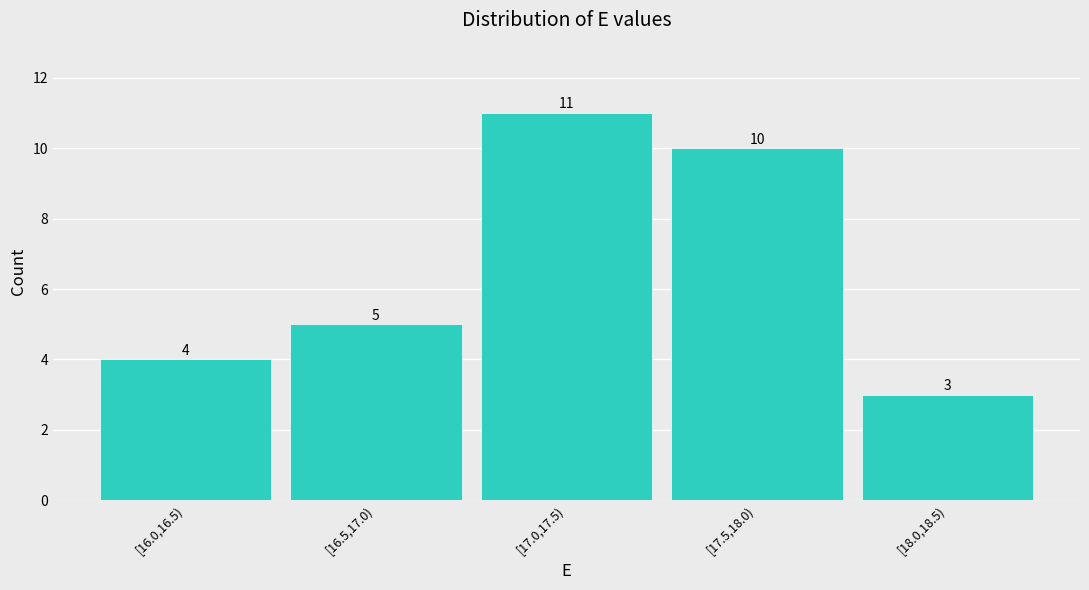

Reading left to right, list all the values displayed in this chart.

4	5	11	10	3